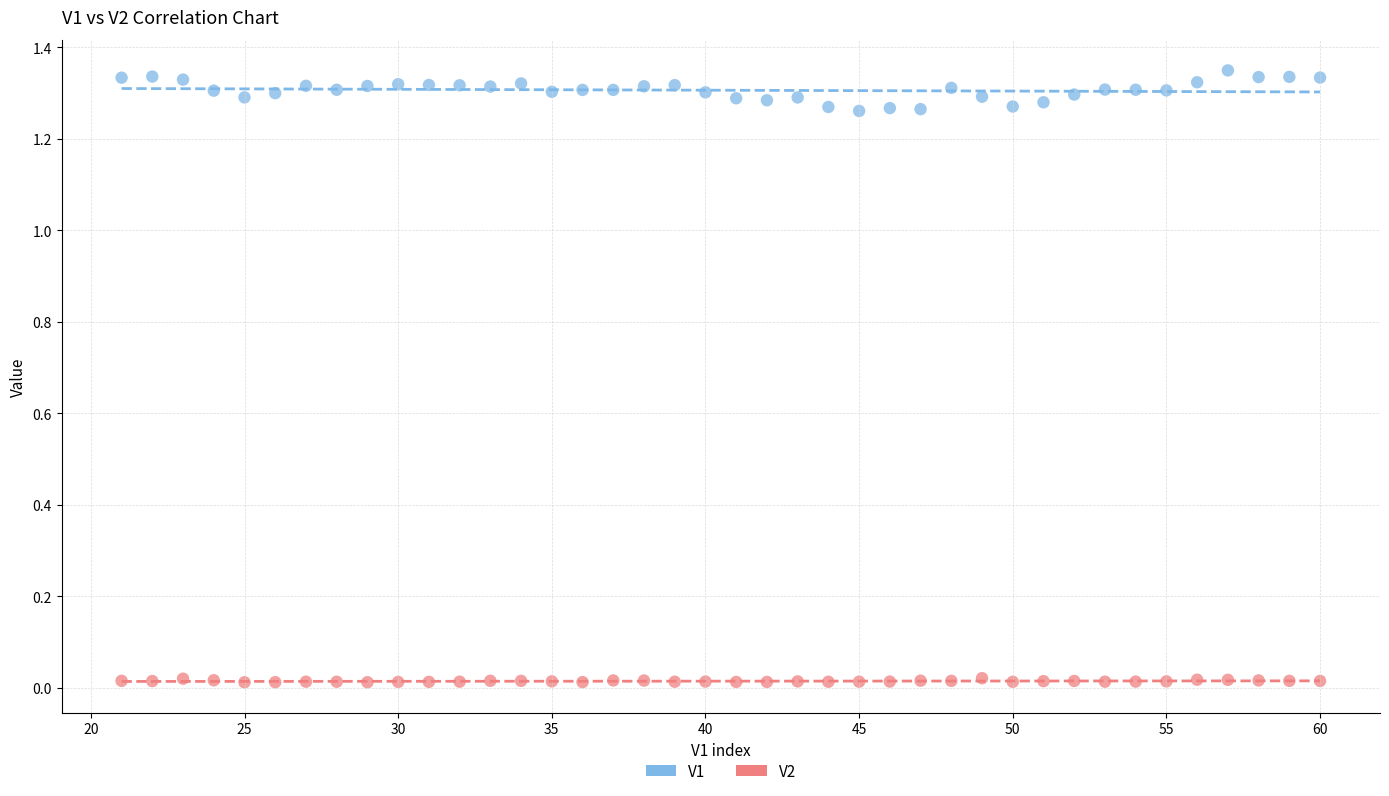

What are all the series names shown in the legend?

V1, V2